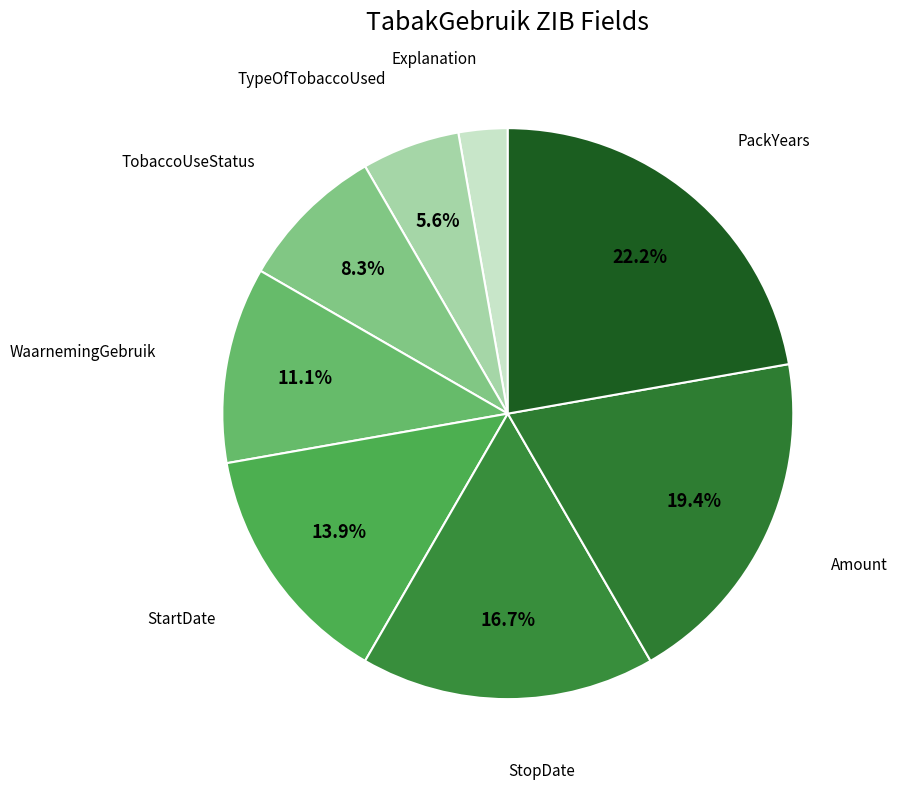

What is the smallest slice in the pie chart?

Explanation